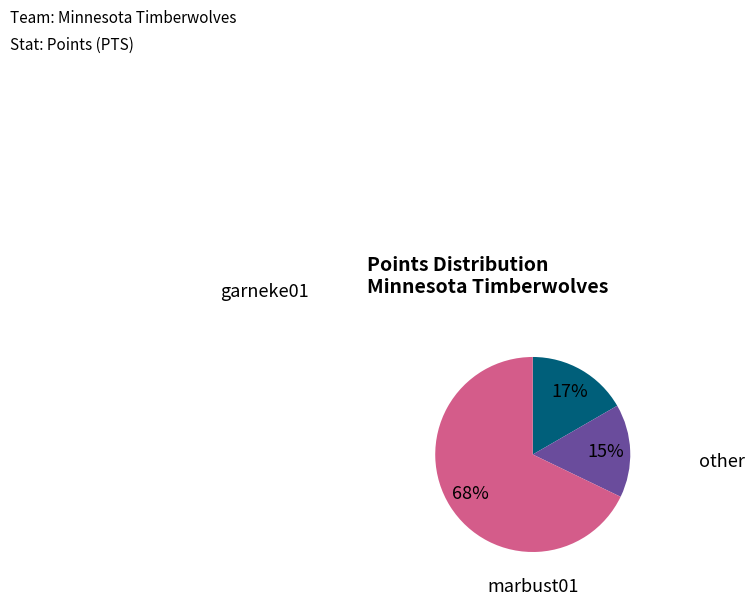

How many slices are in this pie chart?

3